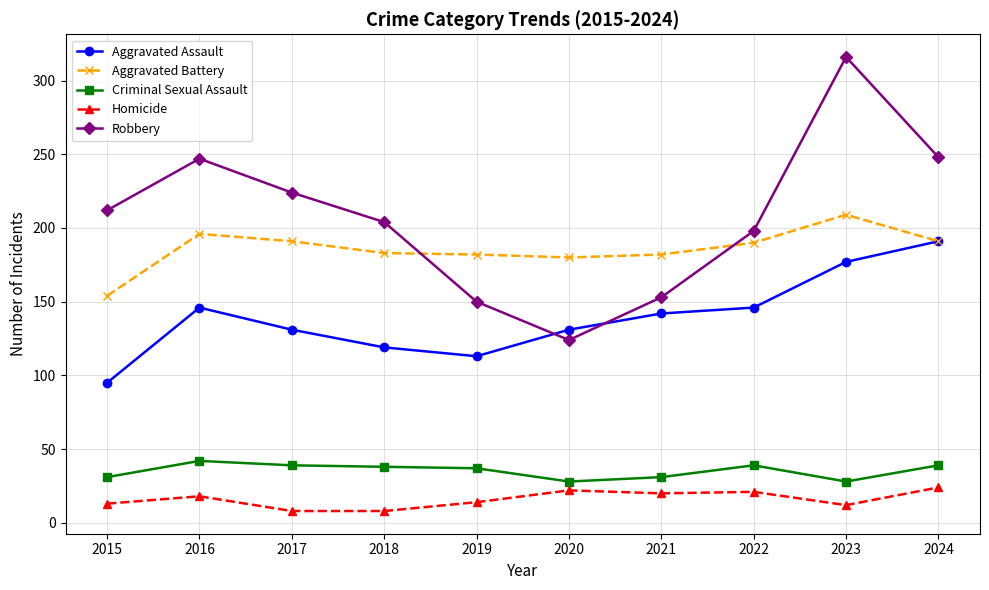

Which series has the widest spread of values?

Robbery